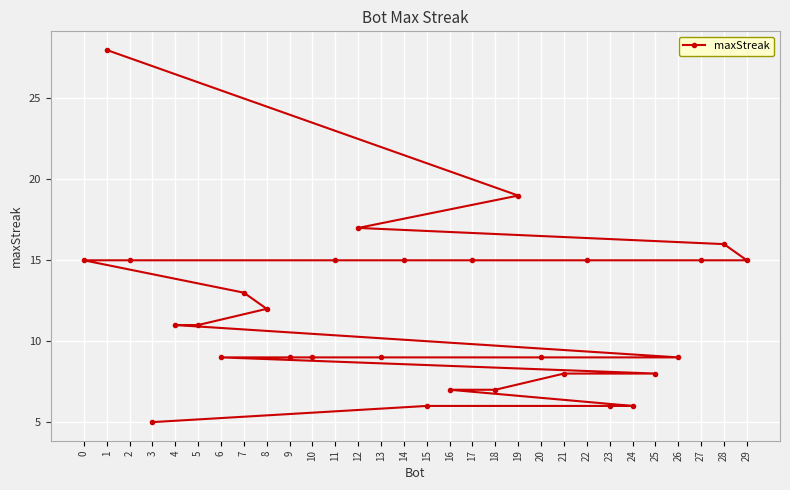

Reading right to left, what are all the values shown in this chart?

29=15	28=16	27=15	26=9	25=8	24=6	23=6	22=15	21=8	20=9	19=19	18=7	17=15	16=7	15=6	14=15	13=9	12=17	11=15	10=9	9=9	8=12	7=13	6=9	5=11	4=11	3=5	2=15	1=28	0=15